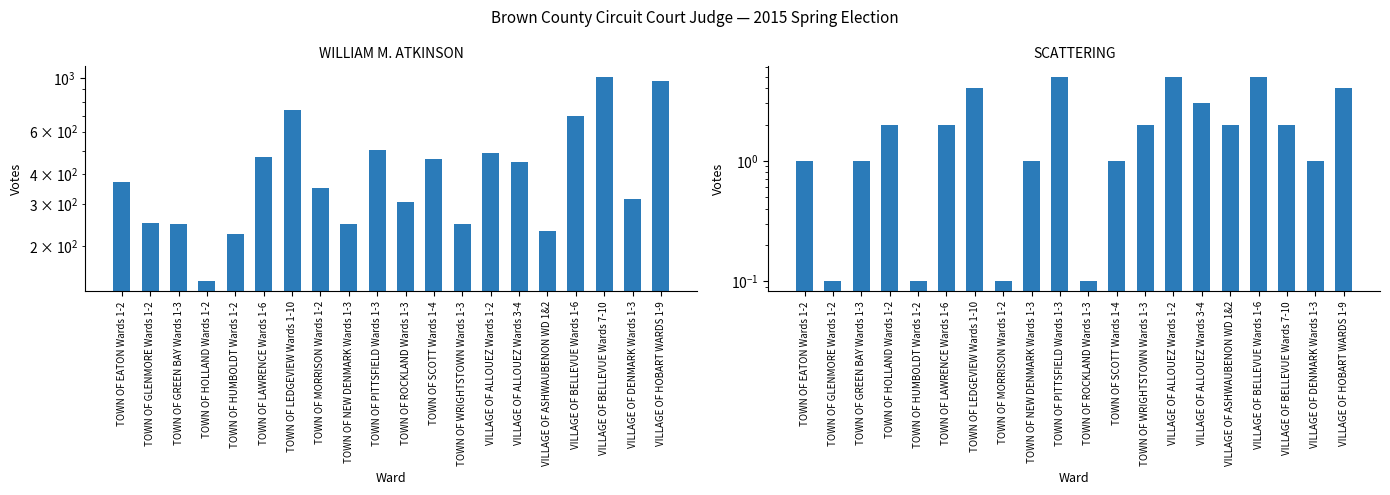

How many categories are shown in the chart?

20